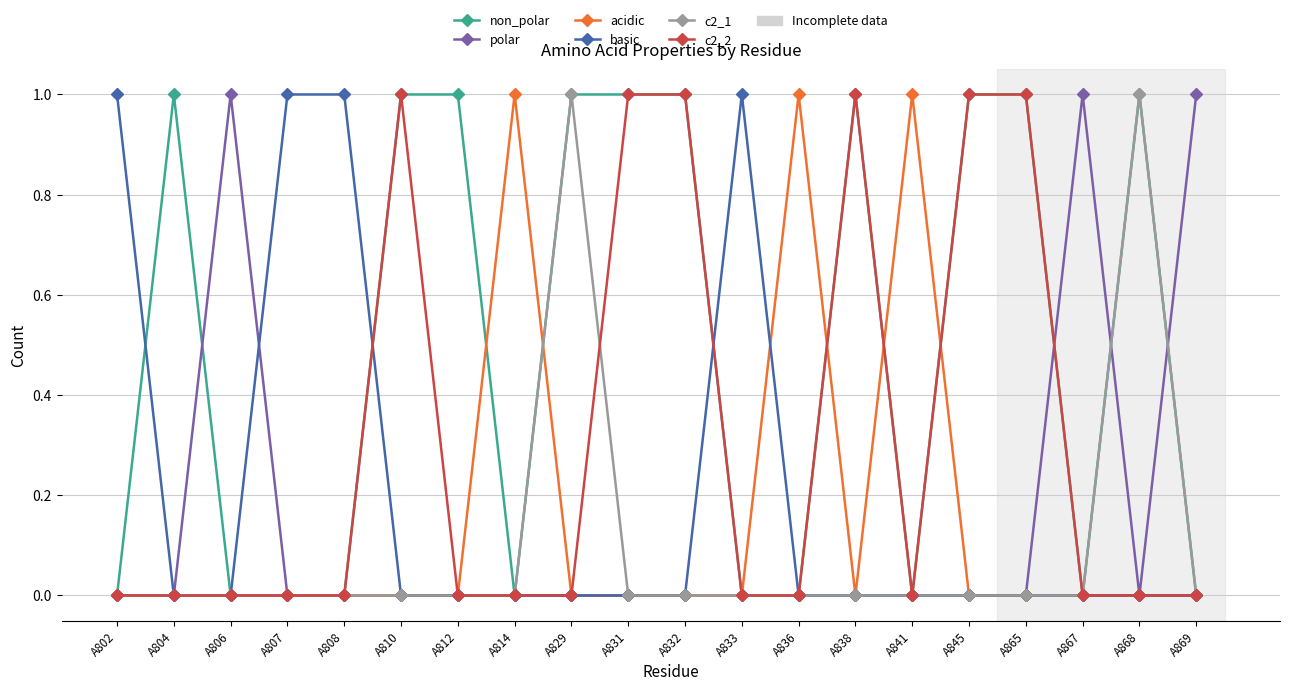

Which series changed the most between A804 and A829?

c2_1